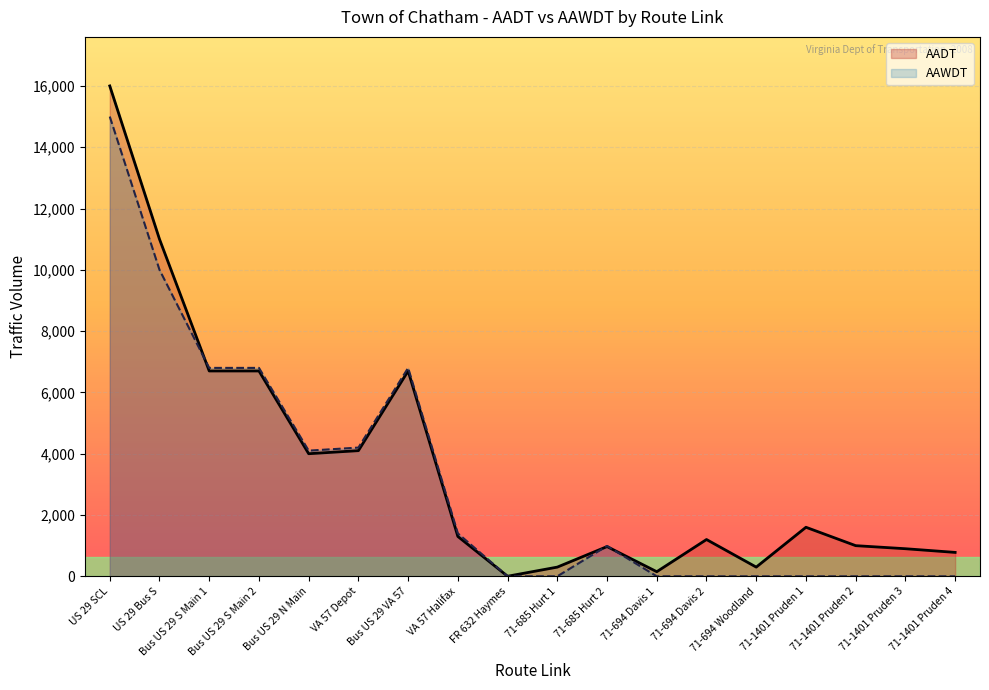

Where is AADT nearest to the value 8001?

Bus US 29 S Main 1